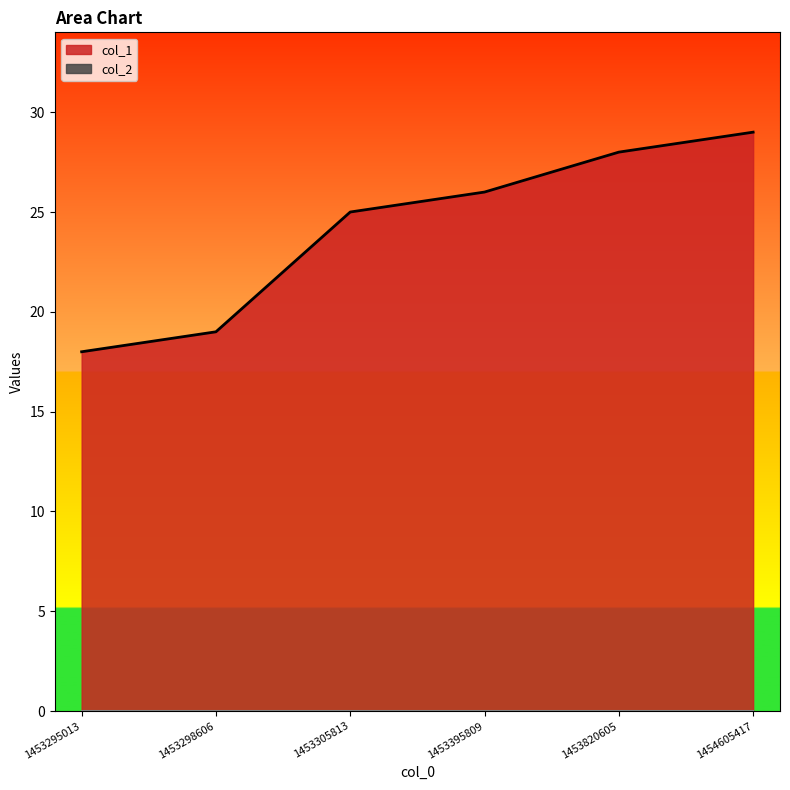

True or false: there are more than 0 points higher than both neighbors.

False